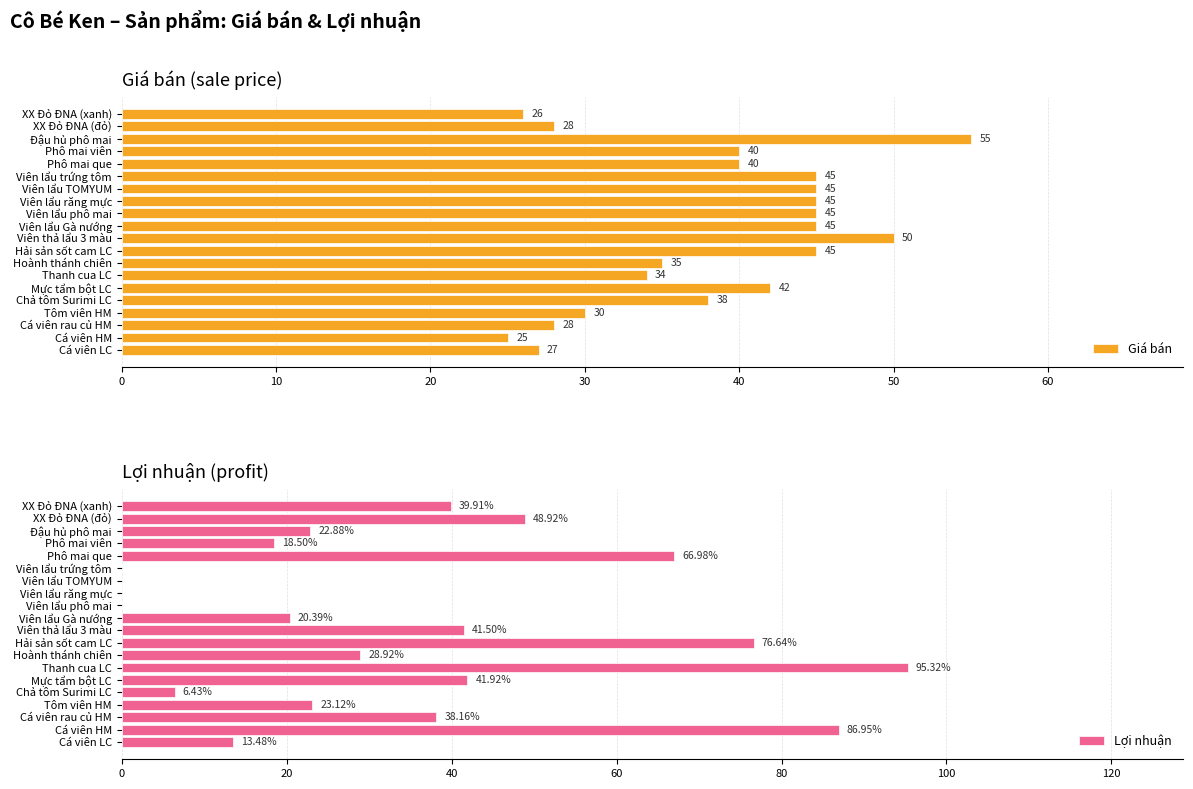

Reading left to right, transcribe all the data shown in this chart.

Giá bán: 27.0	25.0	28.0	30.0	38.0	42.0	34.0	35.0	45.0	50.0	45.0	45.0	45.0	45.0	45.0	40.0	40.0	55.0	28.0	26.0
Lợi nhuận: 13.5	86.9	38.2	23.1	6.4	41.9	95.3	28.9	76.6	41.5	20.4	0.0	0.0	0.0	0.0	67.0	18.5	22.9	48.9	39.9